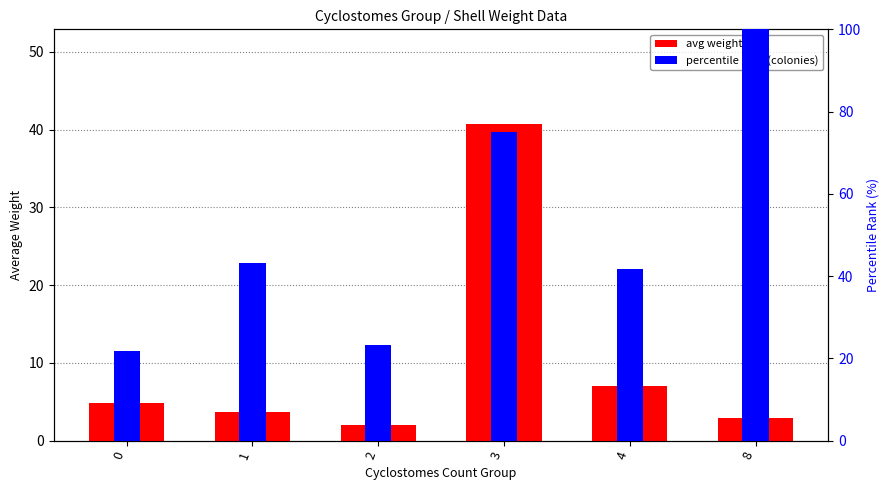

What is the spread (max minus min) of values at 2?

21.2